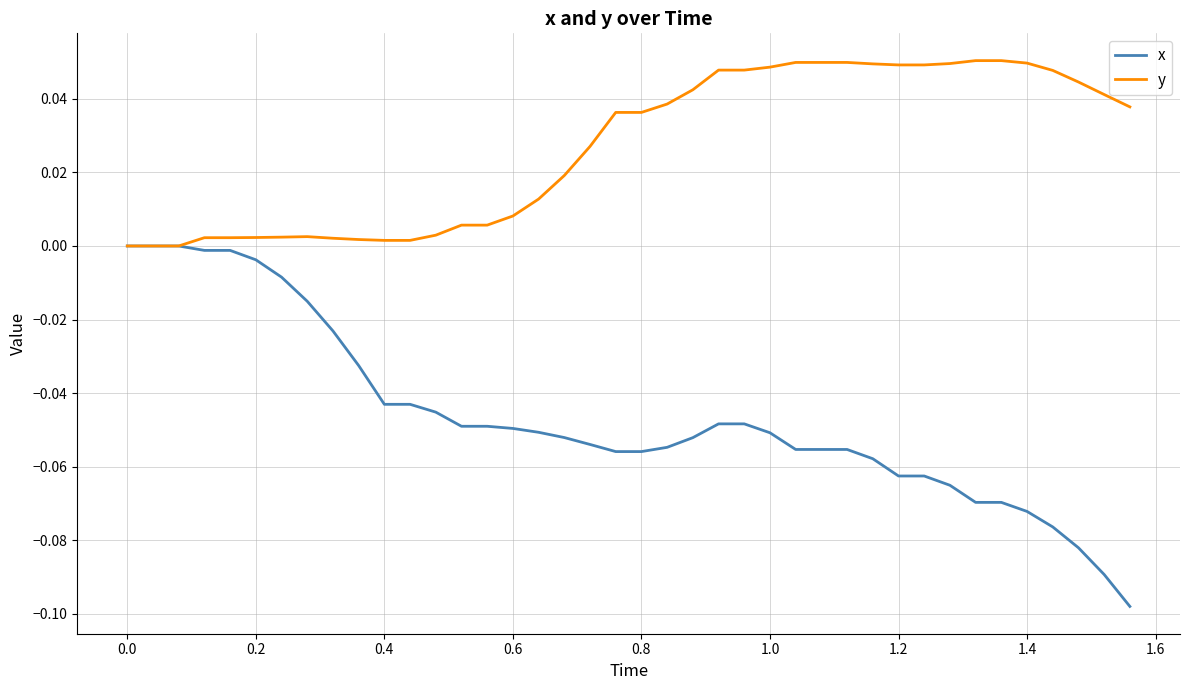

List the series in order of their overall mean, lowest first.

x, y